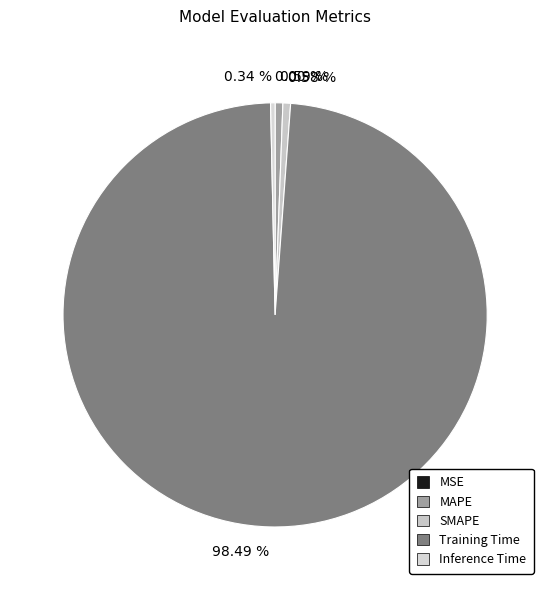

Is it true that Training Time is 98% of the pie?

True